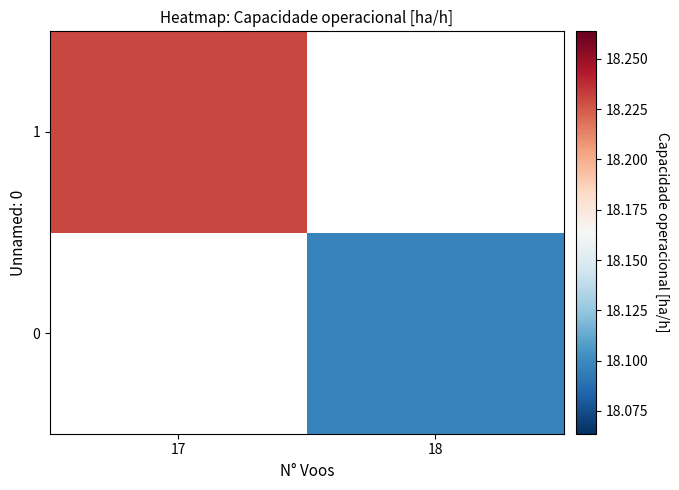

Is the value of 0 at 18 greater than the value of 1 at 18?

No